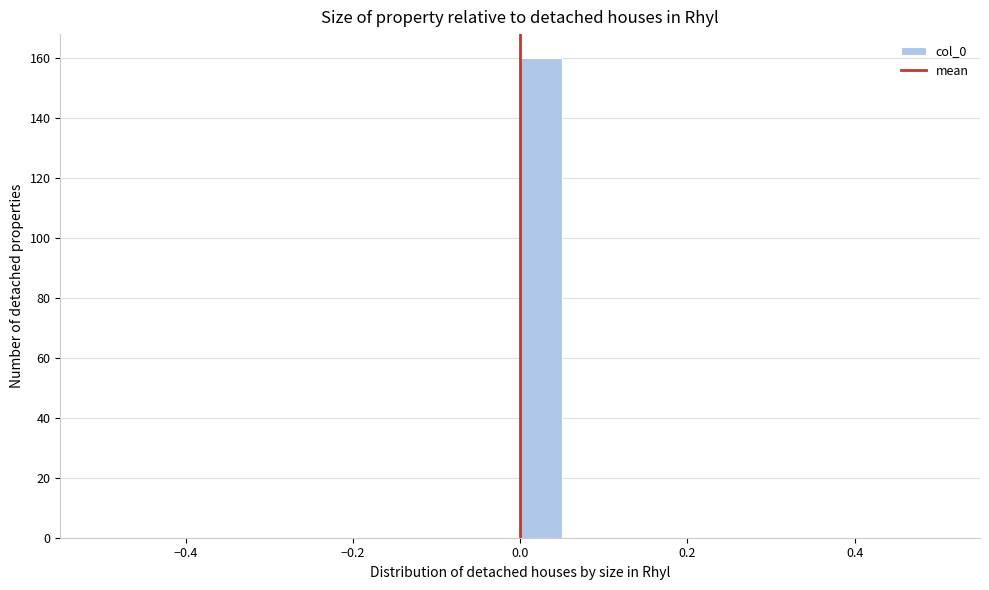

Read against the x-axis, roughly where is the centre of the tallest bar?

0.02